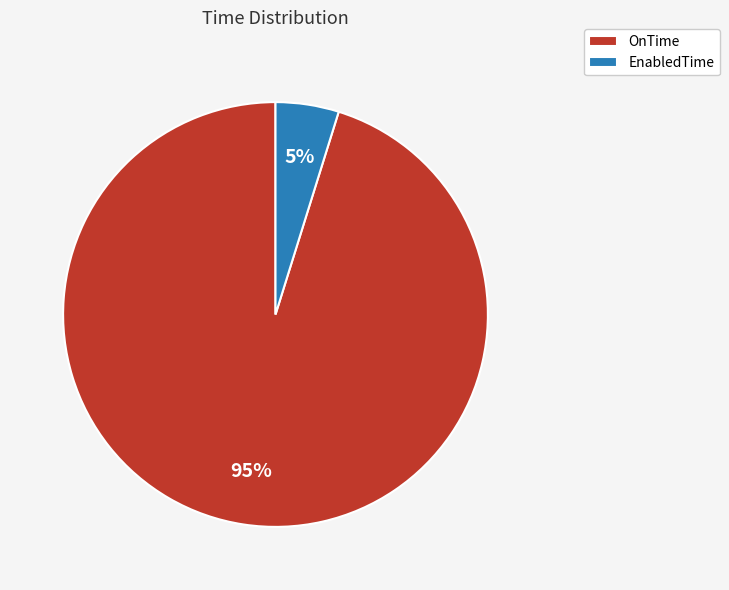

Which has a higher value, EnabledTime or OnTime?

OnTime